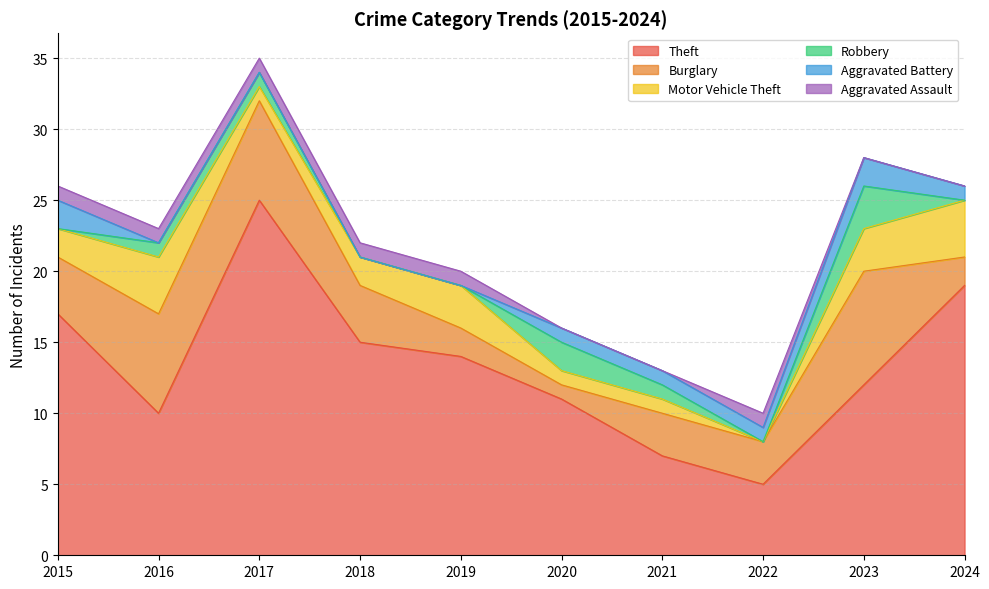

What value does the Aggravated Assault series have at 2017?

1